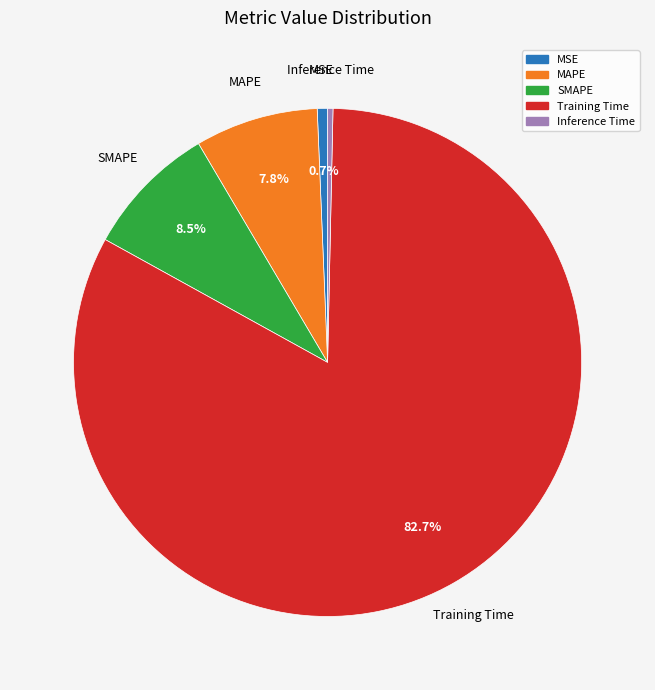

How many slices are in this pie chart?

5